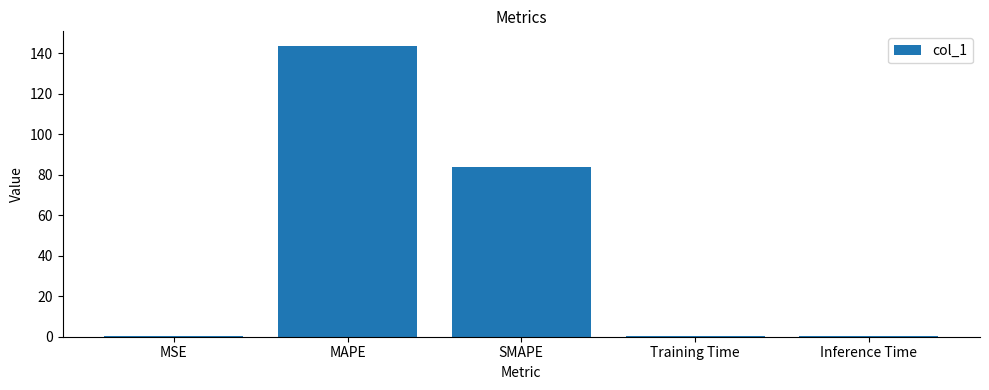

The value at MAPE is 208.1. True or false?

False